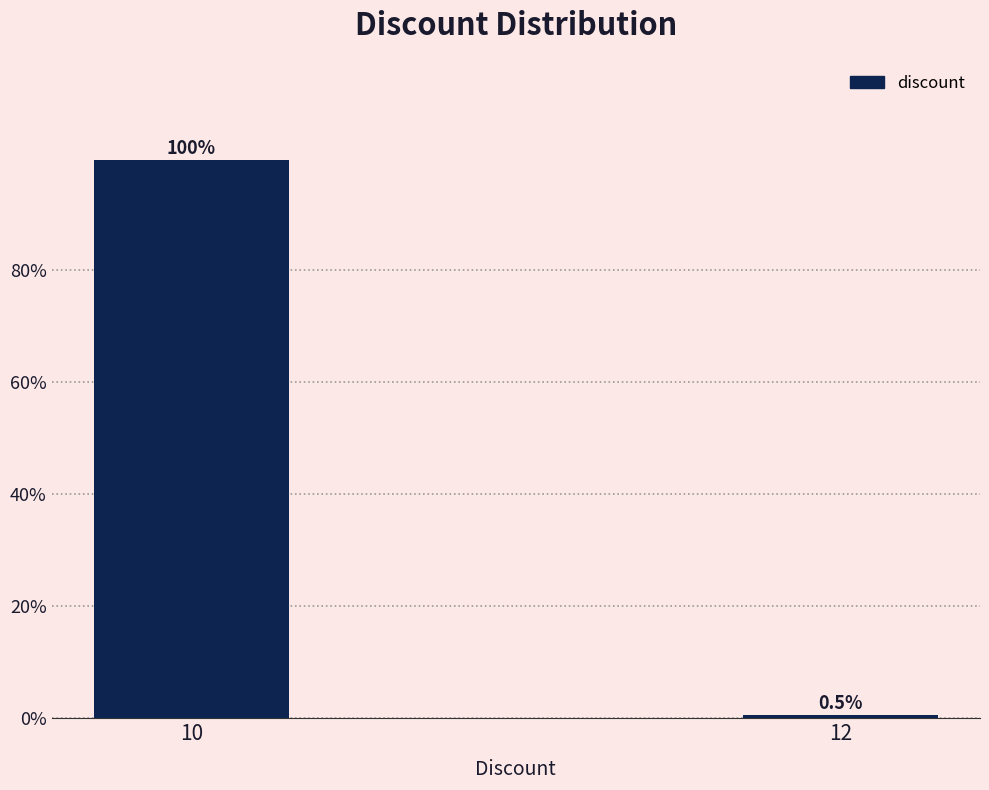

Reading left to right, extract all data points from this chart.

10=99.5	12=0.5